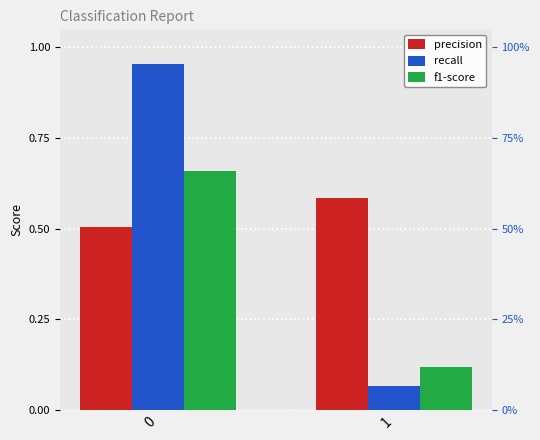

Is it true that recall equals 0.1 at 1?

True